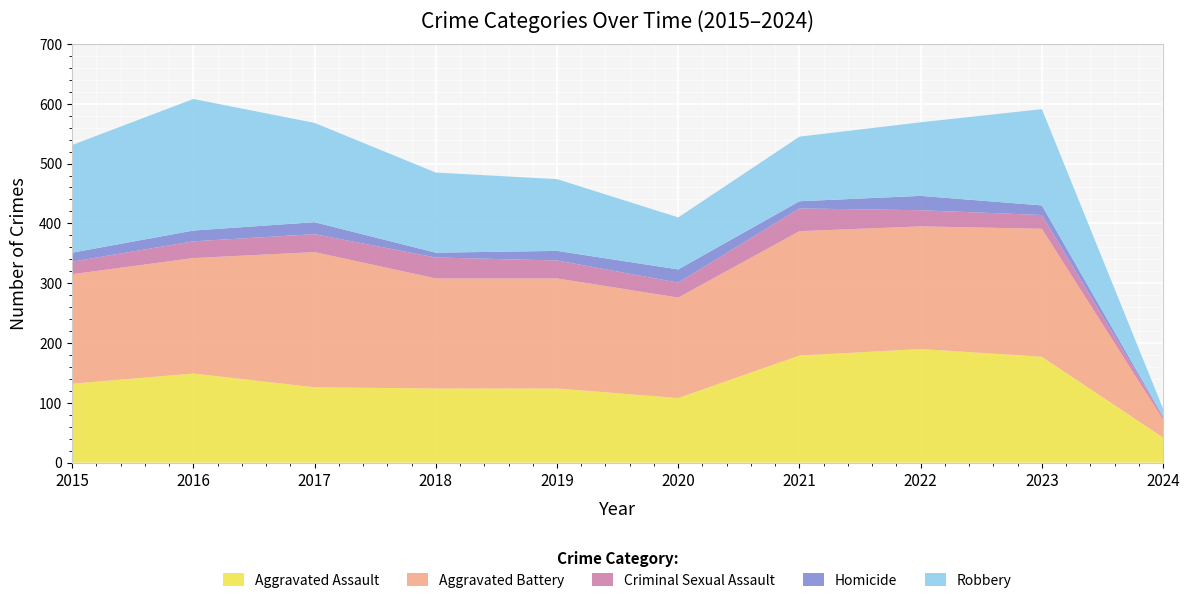

Reading left to right, extract all data points from this chart.

Aggravated Assault: 132	149	126	124	124	108	179	190	177	42
Aggravated Battery: 183	193	226	184	184	168	208	205	214	30
Criminal Sexual Assault: 21	28	30	35	30	25	38	27	23	4
Homicide: 15	18	20	8	16	22	12	24	16	1
Robbery: 180	220	166	134	120	87	108	123	161	13